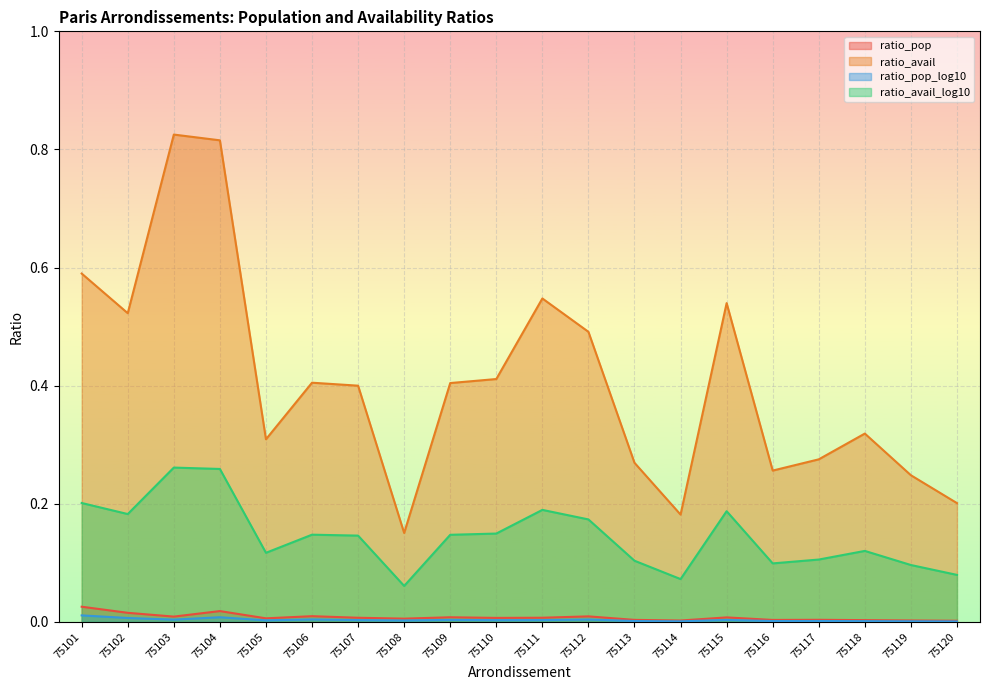

Which series has the widest spread of values?

ratio_avail